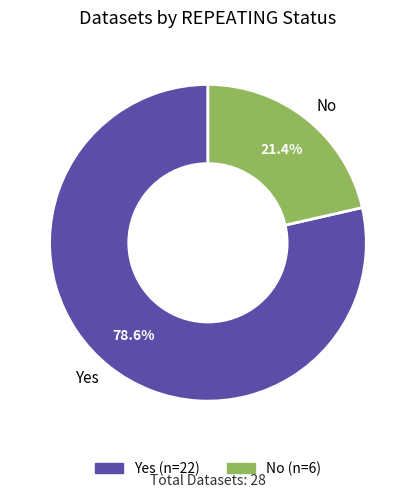

How many segments does this pie chart have?

2